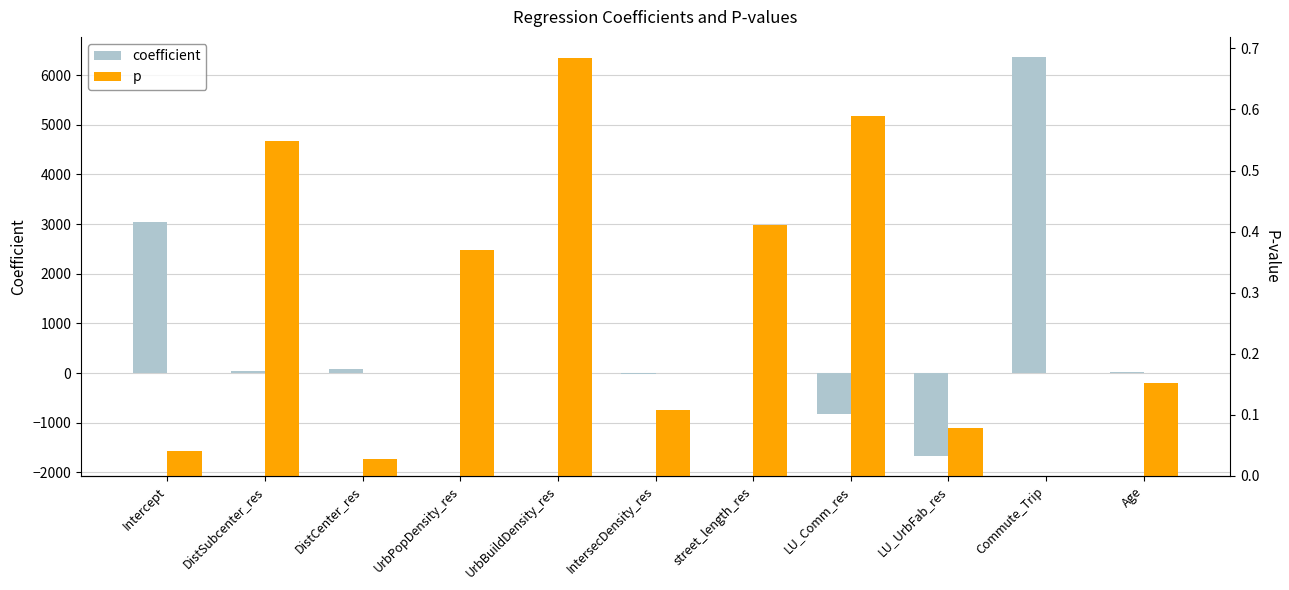

What is the label of the 8th bar from the left?

LU_Comm_res